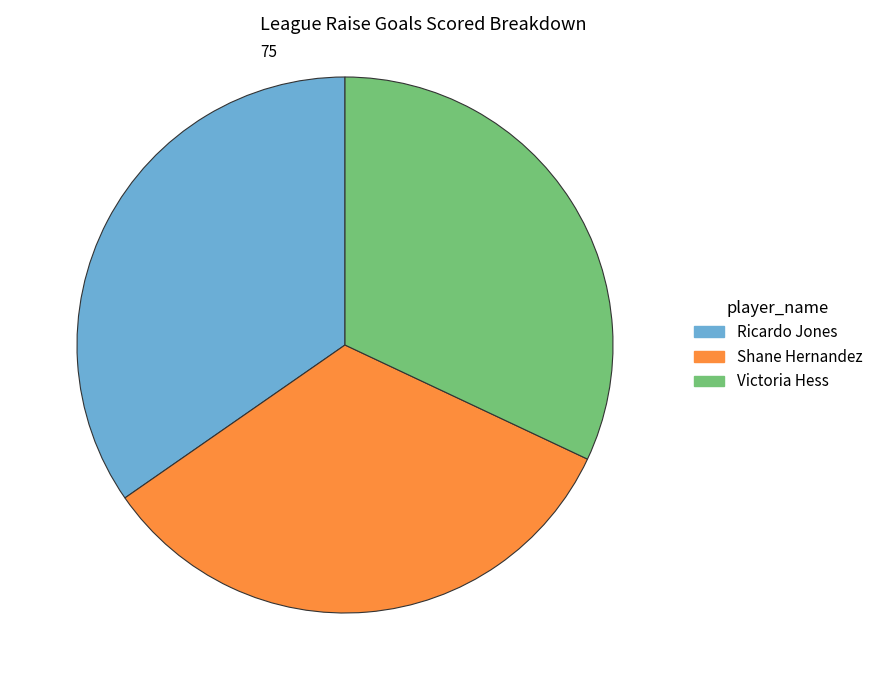

Which category has the biggest portion of the pie?

Ricardo Jones